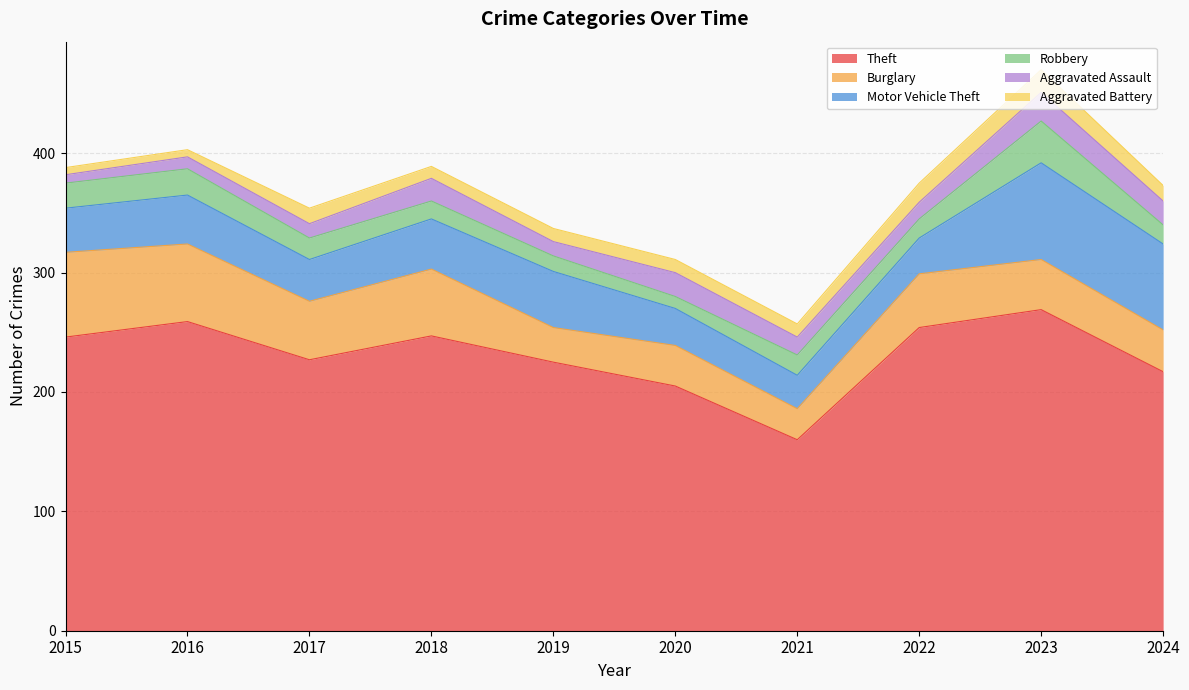

How many categories are shown in the chart?

10